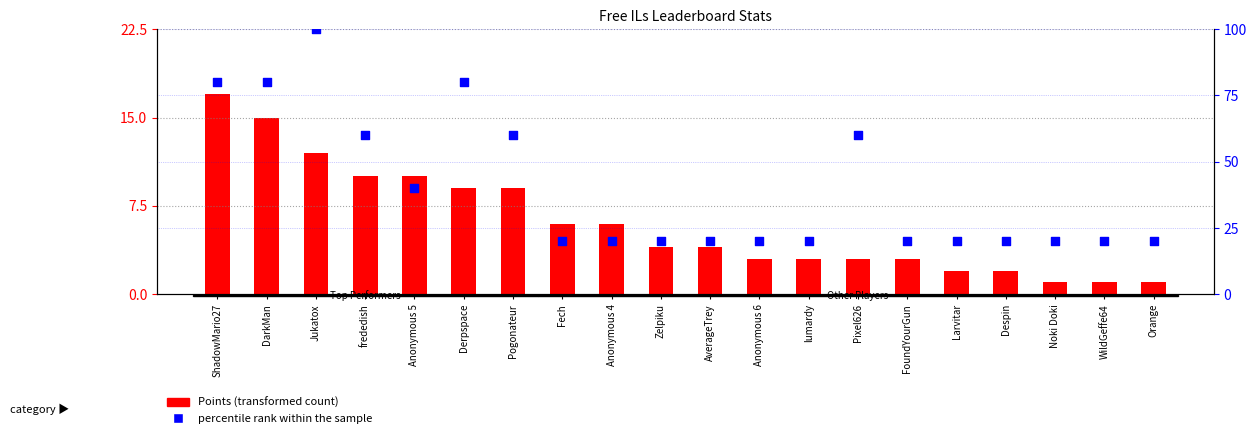

Which series has the largest total across all categories?

percentile rank within the sample